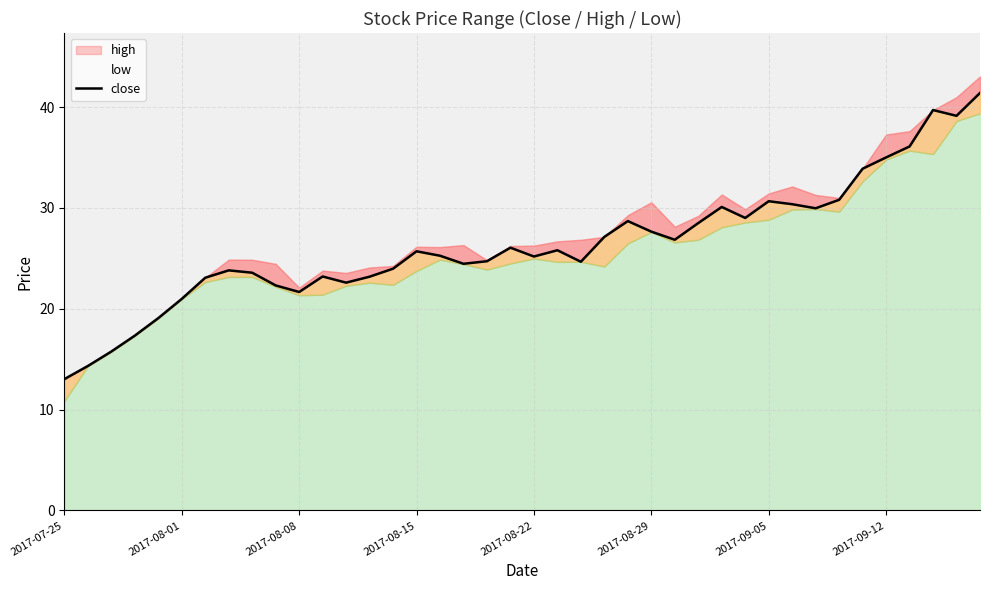

How many points are higher than both their immediate neighbors (excluding endpoints)?

9